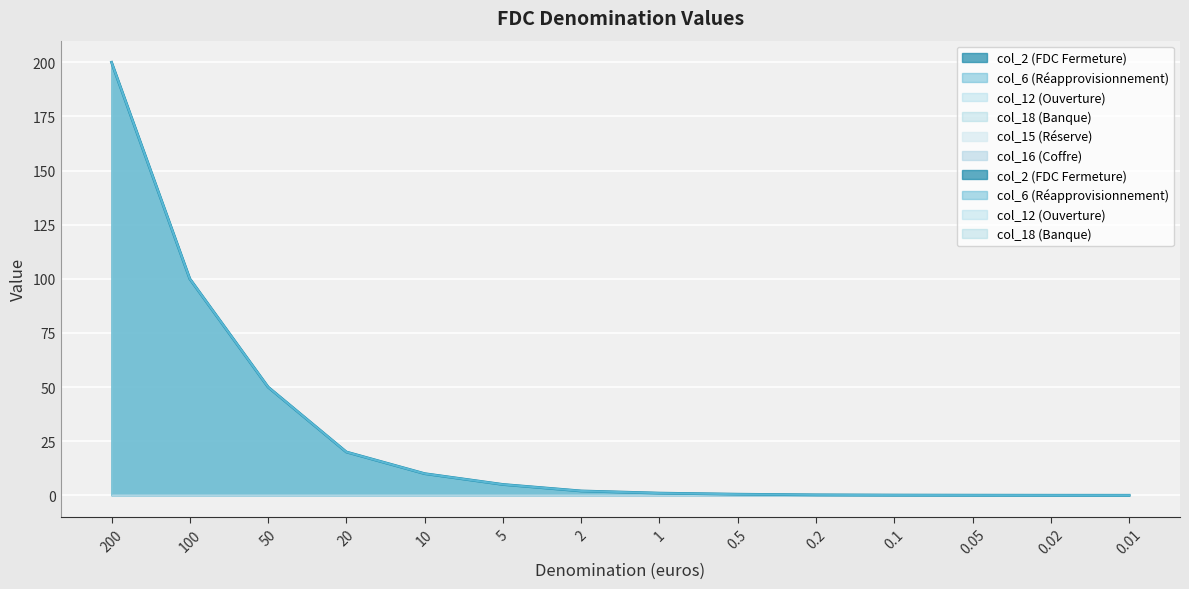

What is the maximum value shown in the chart?

200.0